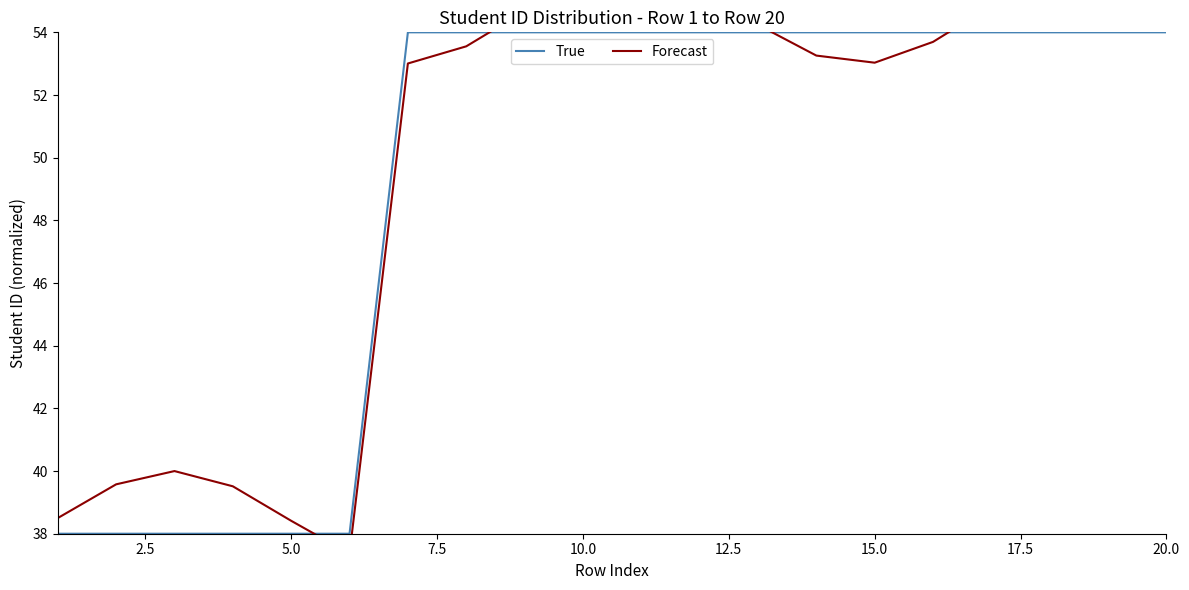

In Forecast, how many points are higher than both neighbors (excluding endpoints)?

3